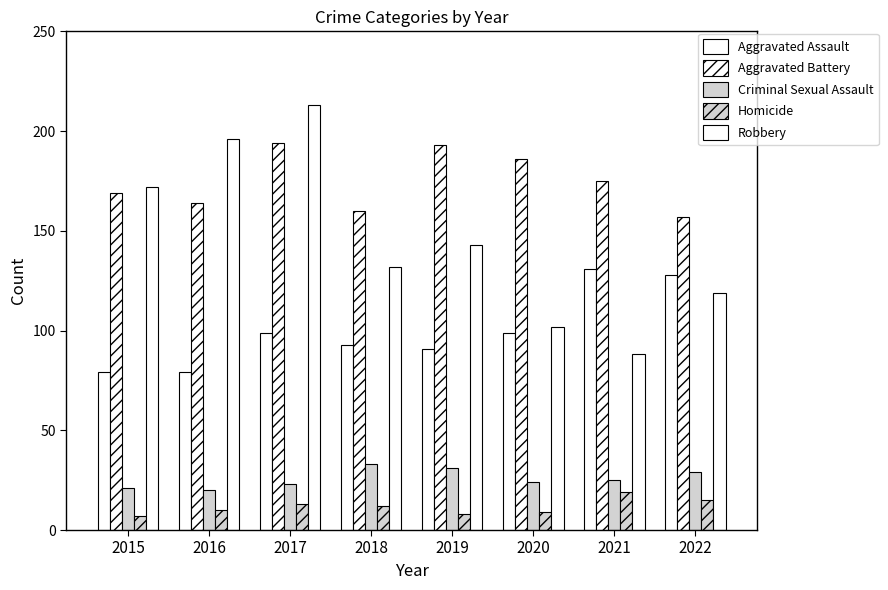

At which category is the sum across all series the highest?

2017